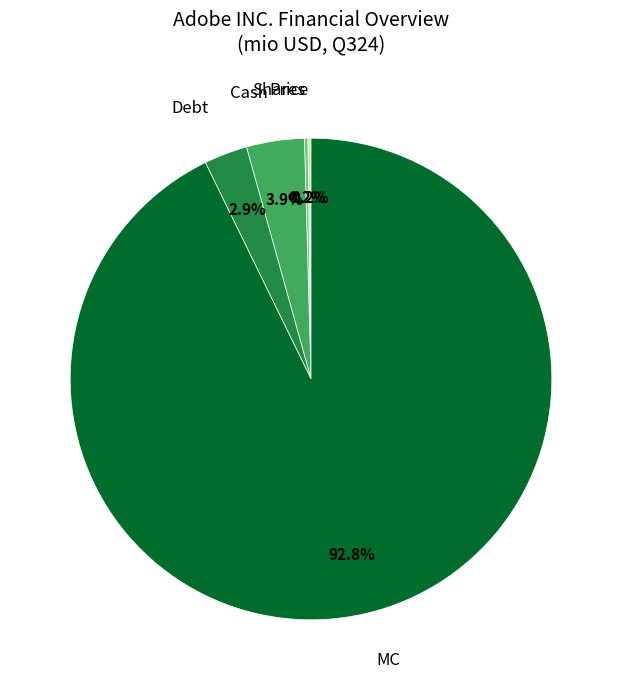

Is there a majority slice in this chart?

Yes